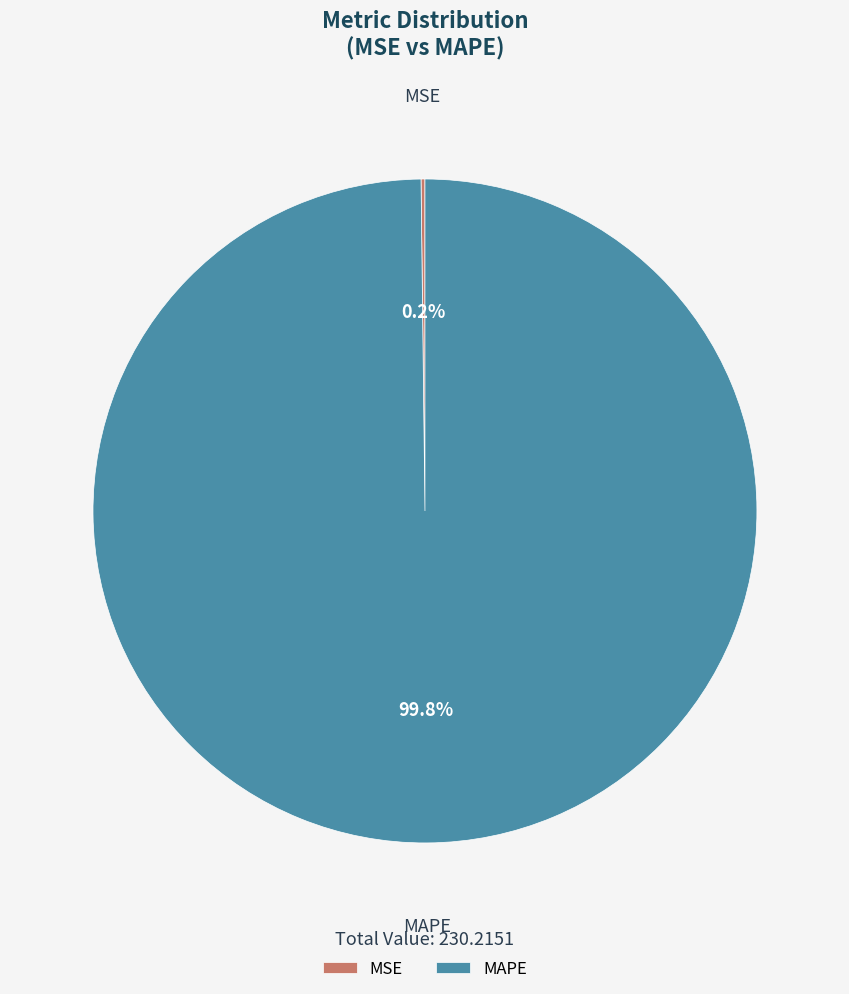

What portion of the pie excludes MAPE?

0.2%